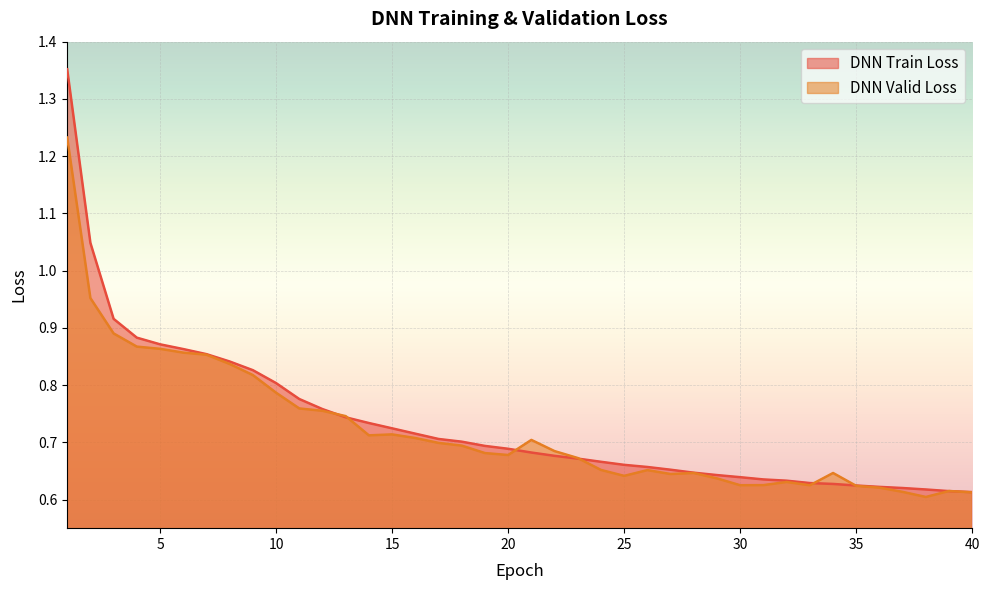

What are all the series names shown in the legend?

DNN Train Loss, DNN Valid Loss